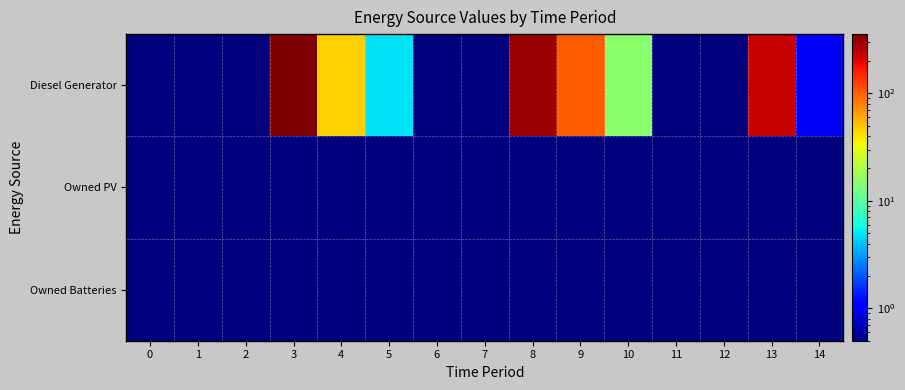

List the series in order of their peak value, lowest first.

Owned PV, Owned Batteries, Diesel Generator